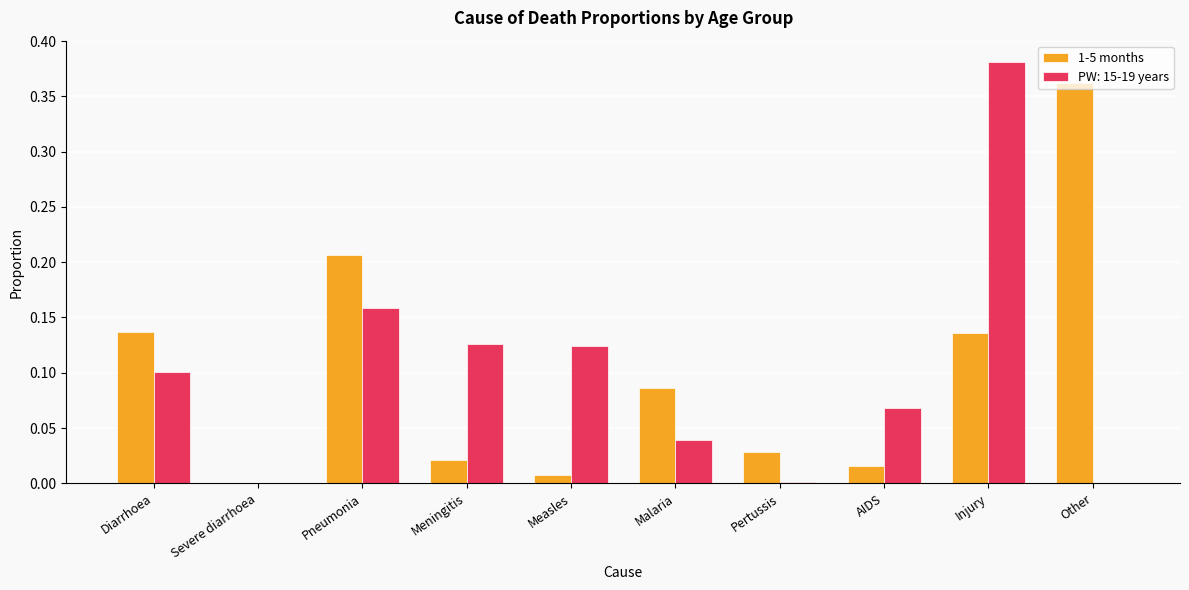

What is the sum of all 1-5 months values?

1.0